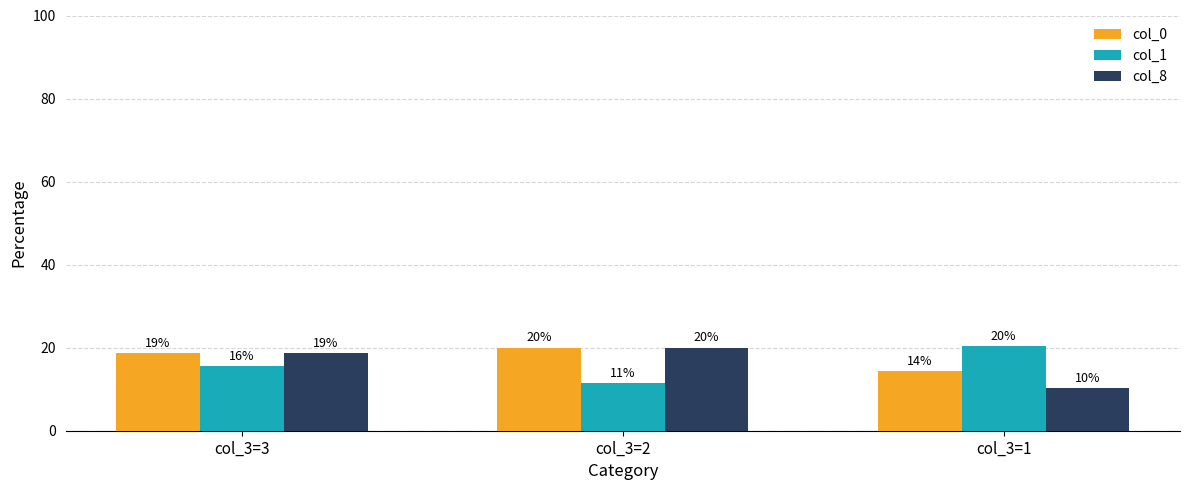

Are the bars horizontal?

No